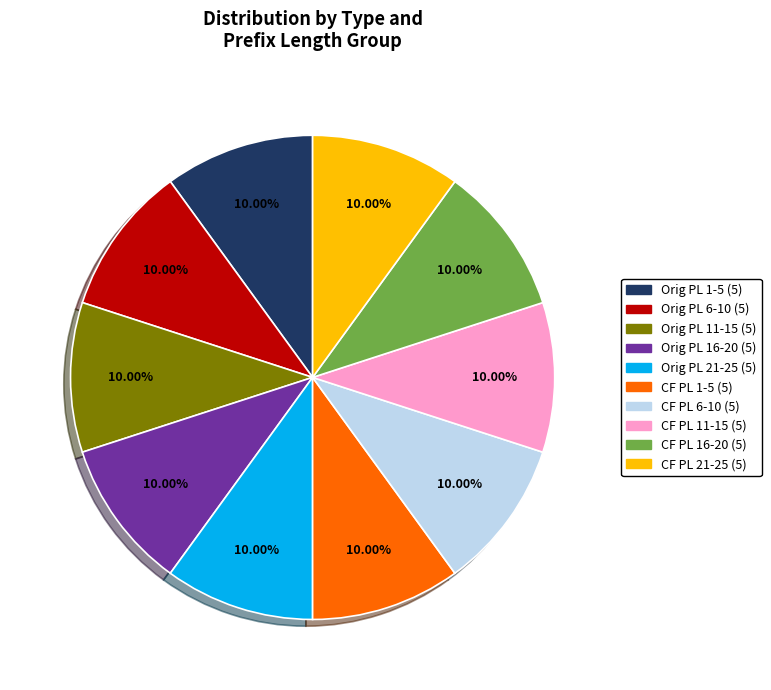

Is there any slice that represents more than half of the pie?

No